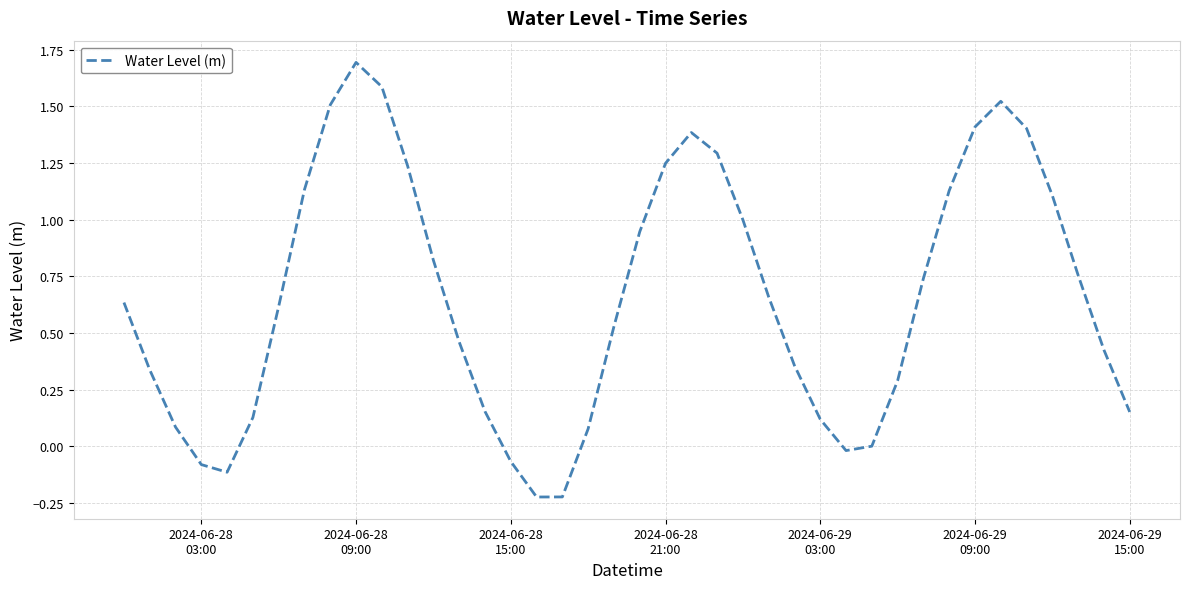

What is the greatest value displayed?

1.7